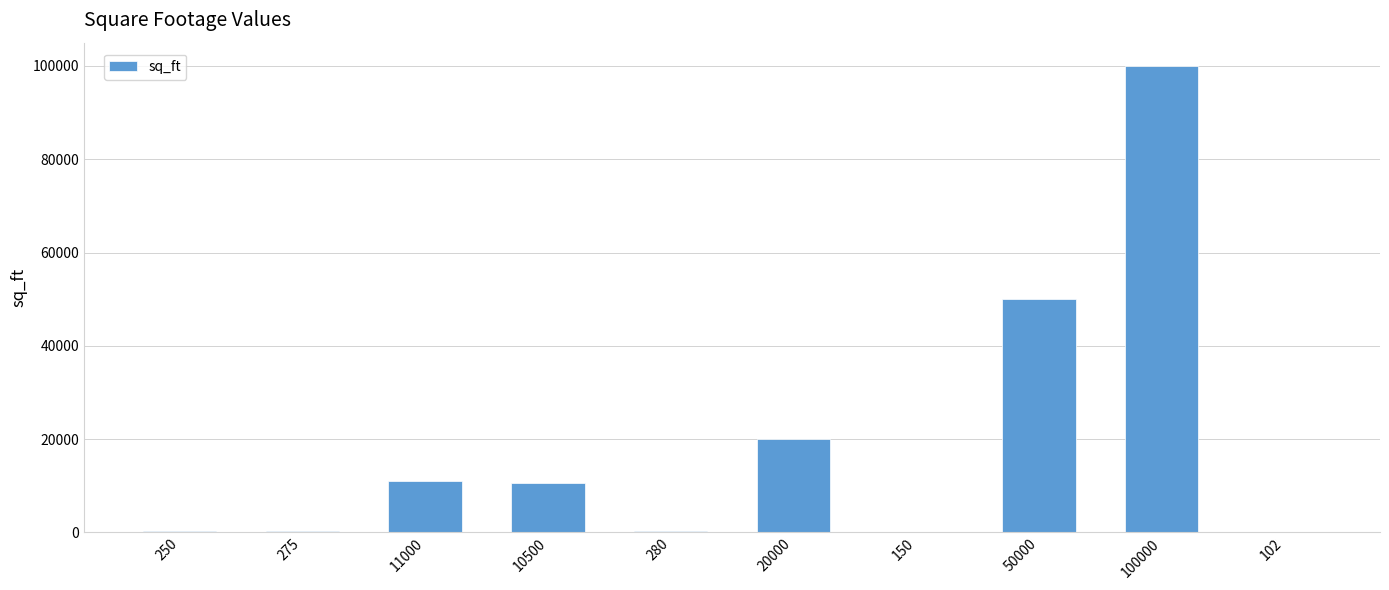

What is the ratio of the value at 150 to the value at 275?

0.5